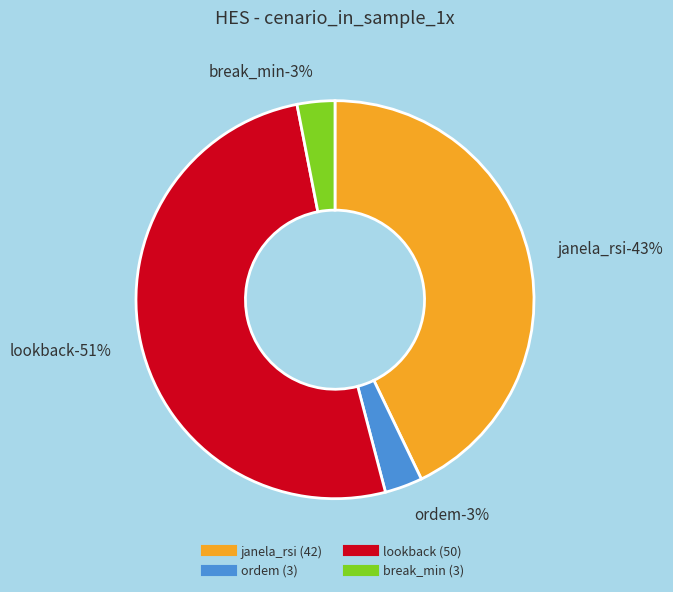

To the nearest percent, what is the average slice percentage?

25%